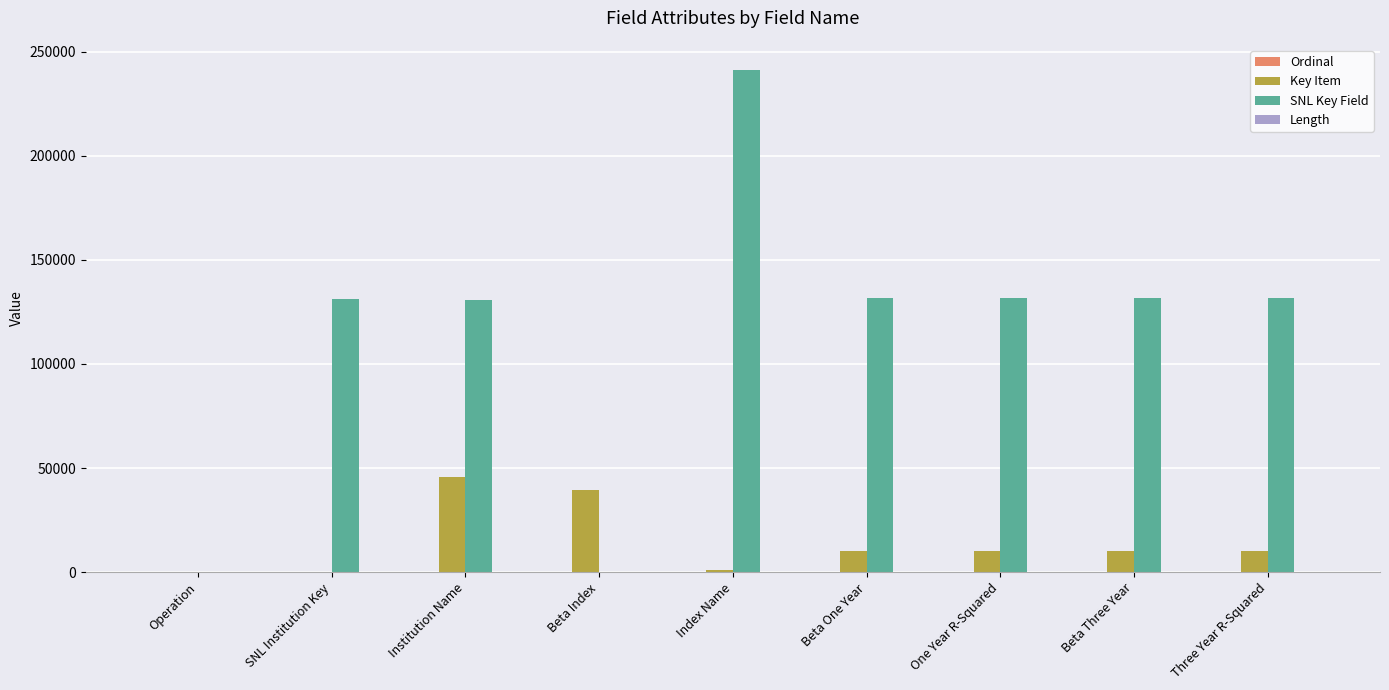

What is the maximum value shown in the chart?

241271